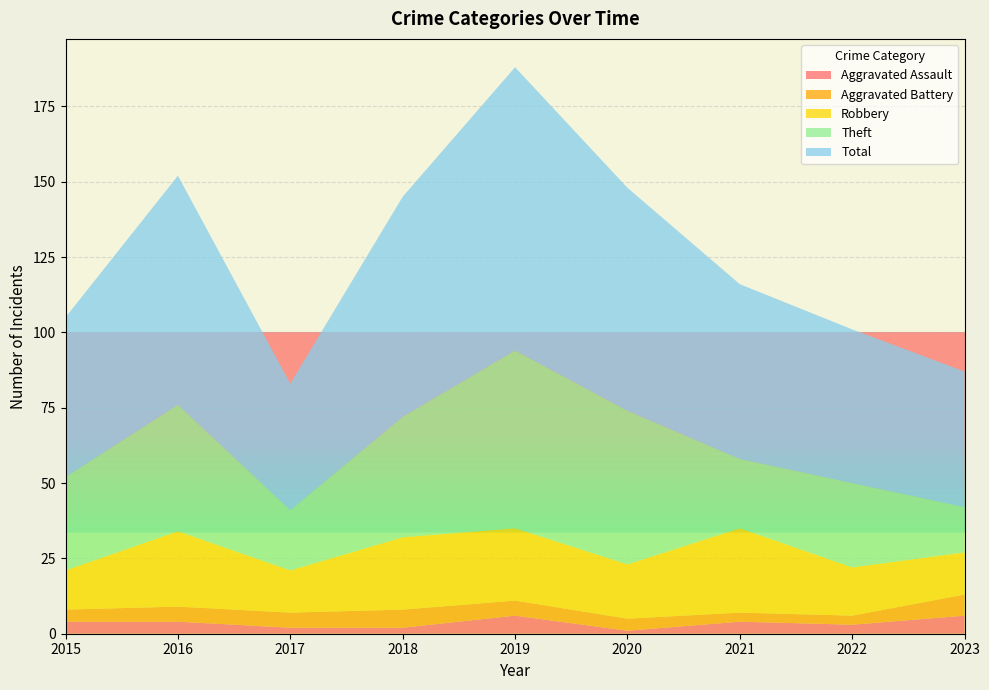

Reading right to left, transcribe all the data shown in this chart.

Aggravated Assault: 2023=6	2022=3	2021=4	2020=1	2019=6	2018=2	2017=2	2016=4	2015=4
Aggravated Battery: 2023=7	2022=3	2021=3	2020=4	2019=5	2018=6	2017=5	2016=5	2015=4
Robbery: 2023=14	2022=16	2021=28	2020=18	2019=24	2018=24	2017=14	2016=25	2015=13
Theft: 2023=15	2022=28	2021=23	2020=51	2019=59	2018=40	2017=20	2016=42	2015=31
Total: 2023=45	2022=51	2021=58	2020=74	2019=94	2018=73	2017=42	2016=76	2015=53